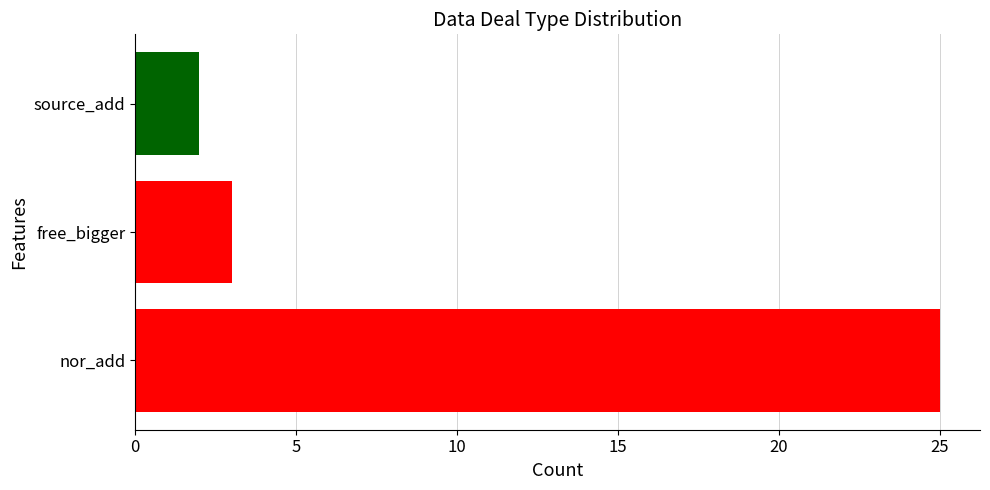

Does the chart contain any negative values?

No